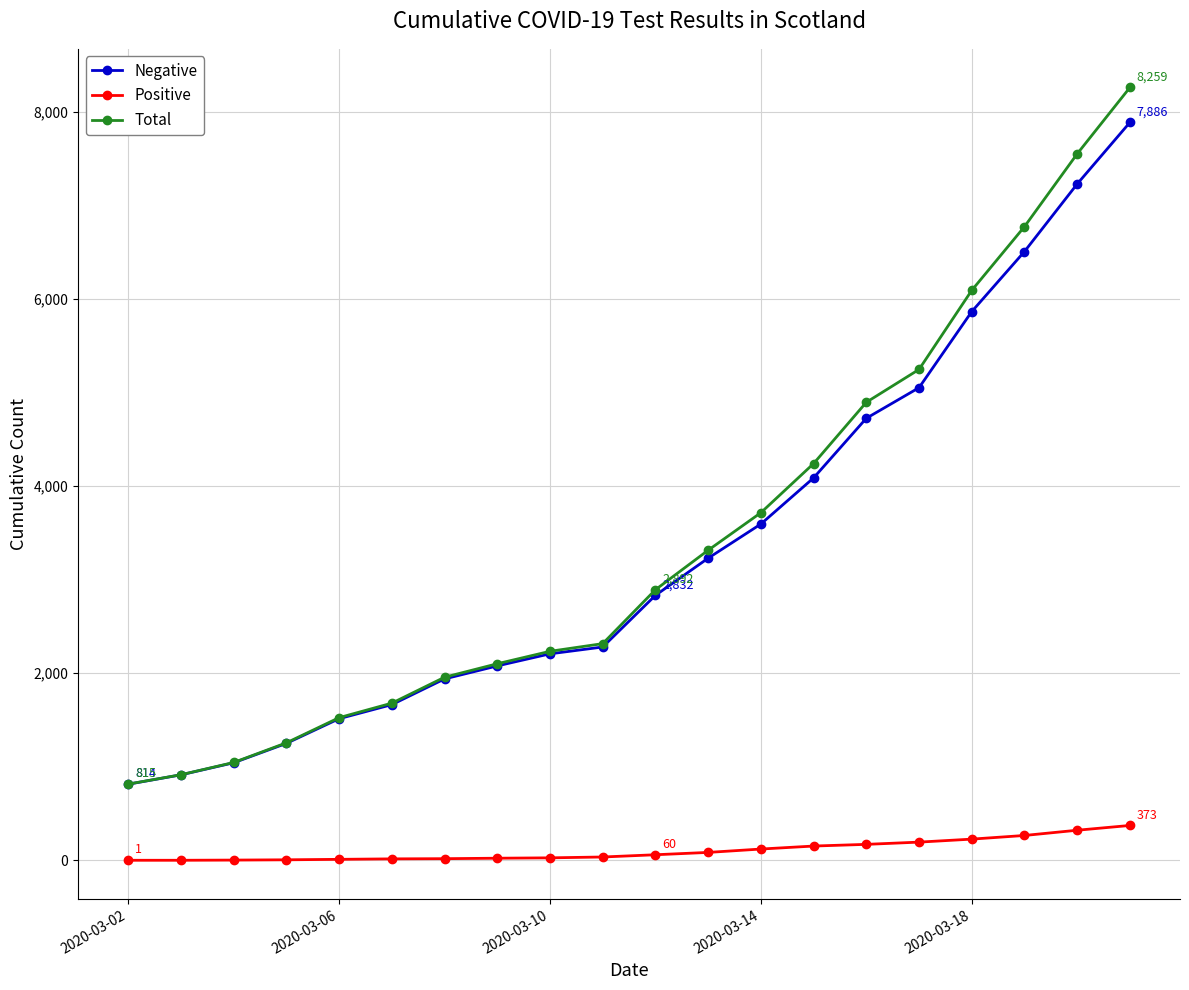

Which series has the widest spread of values?

Total